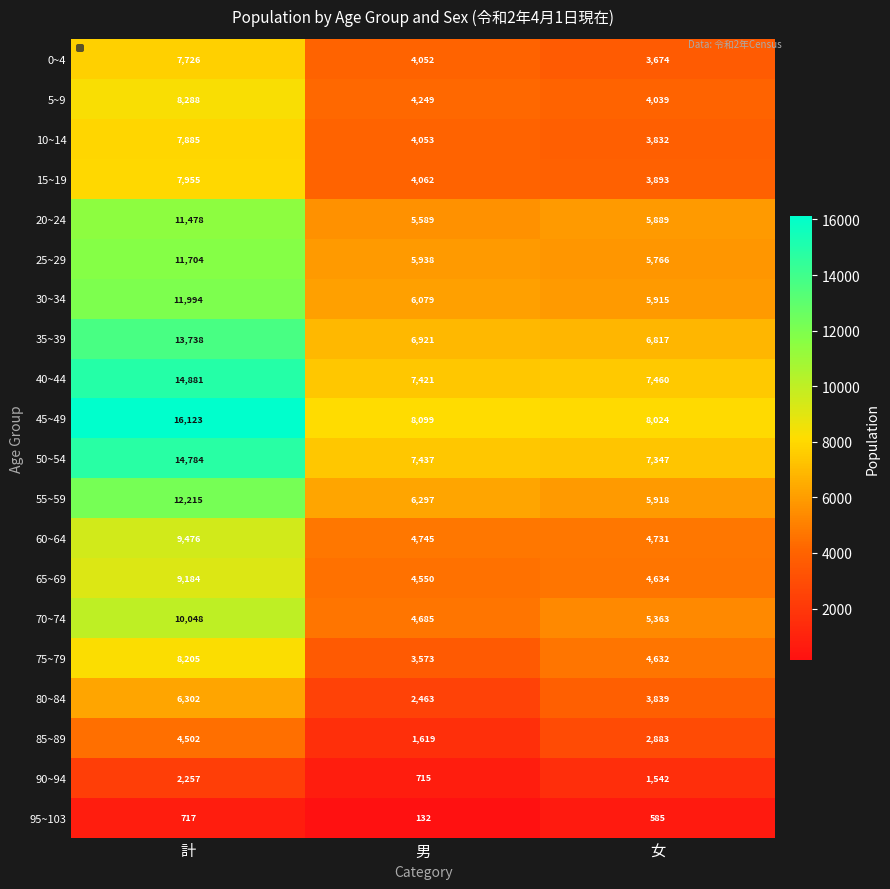

Read the 85~89 value at 計, to the nearest 10.

4500